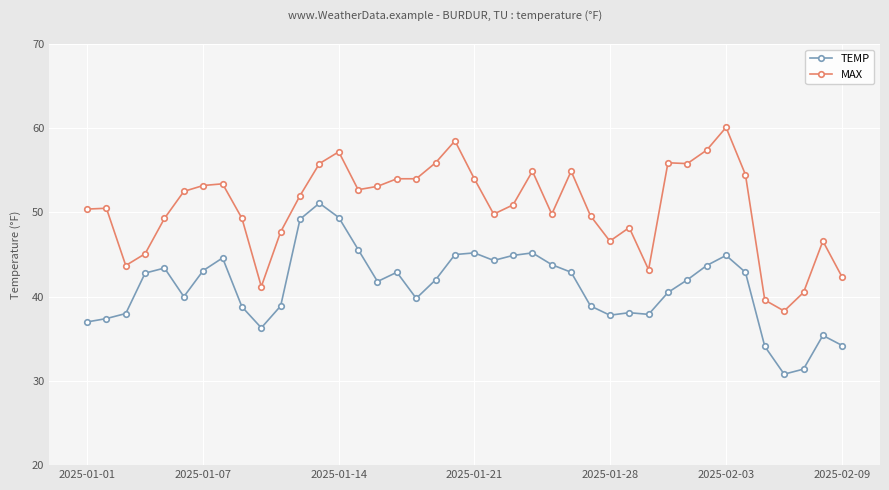

What is the value of the MAX point at the 21st from the left?

54.0